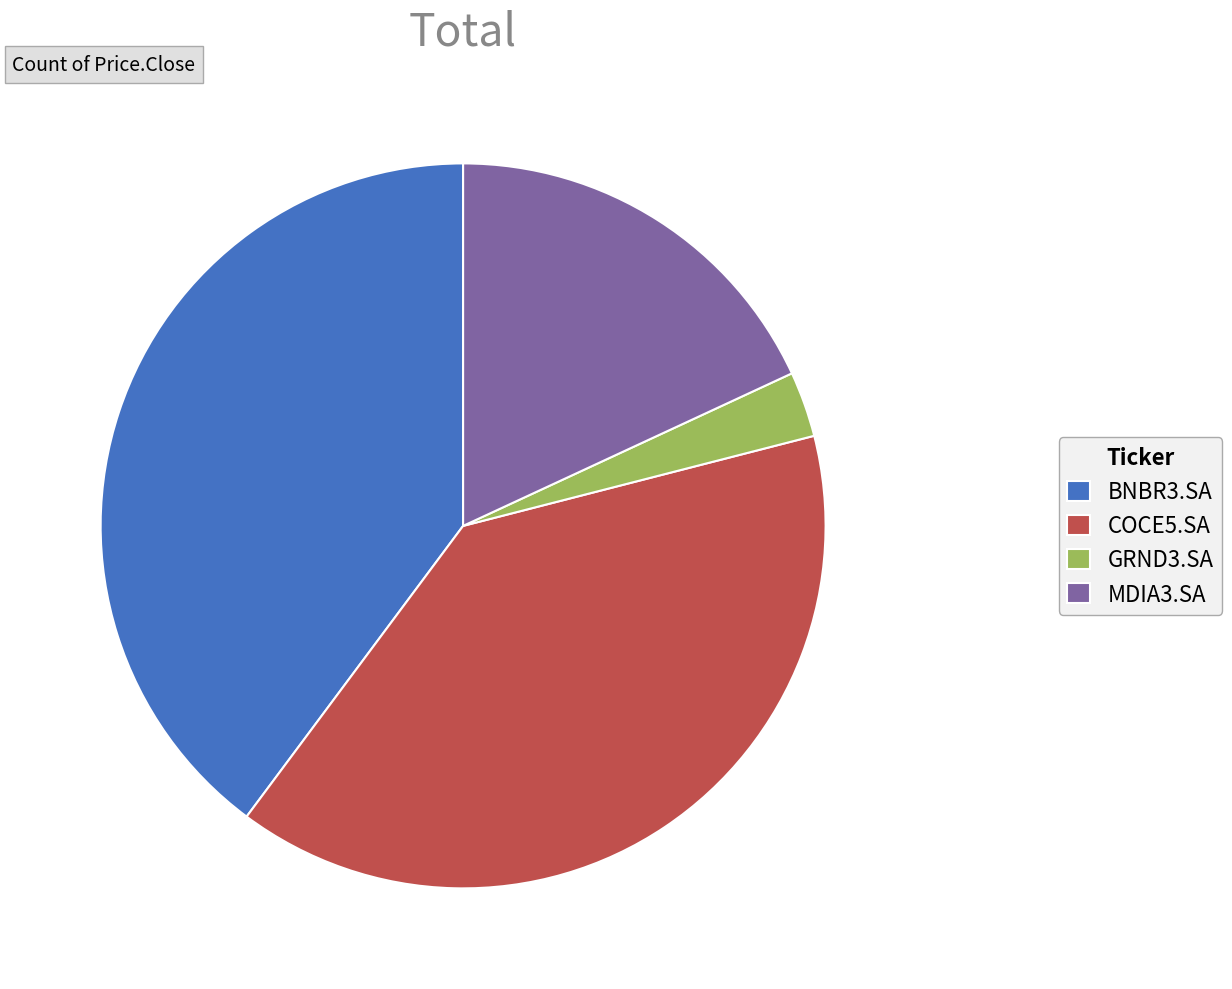

Rank the categories by value from lowest to highest.

GRND3.SA, MDIA3.SA, COCE5.SA, BNBR3.SA